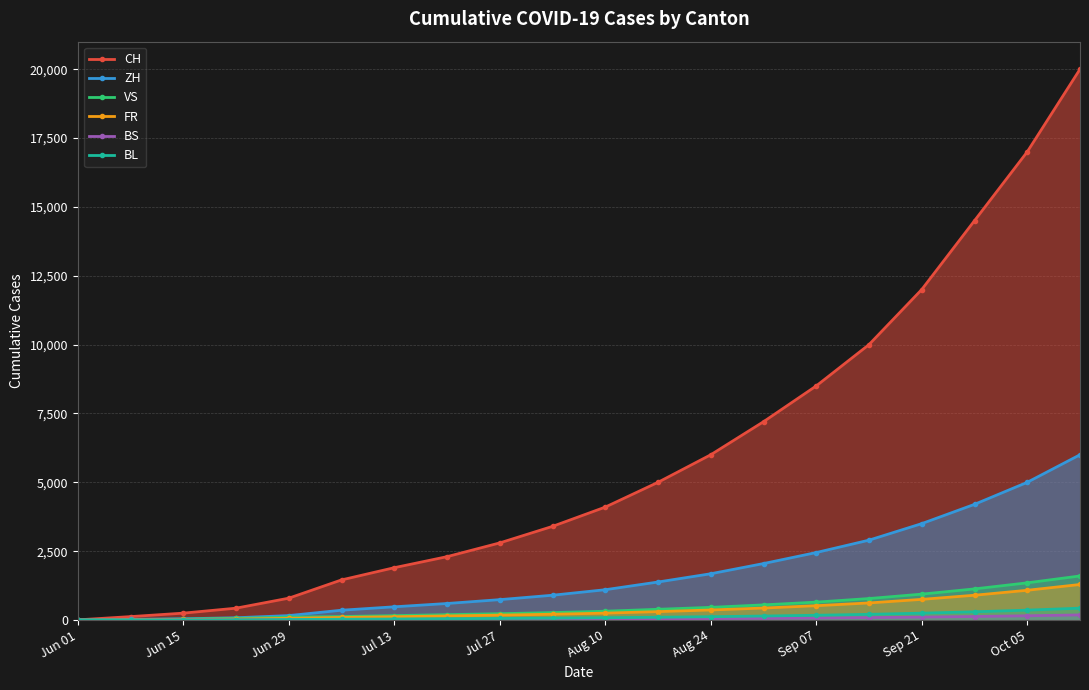

What is the sum of the BL values at Jul 27 and Sep 21?

306